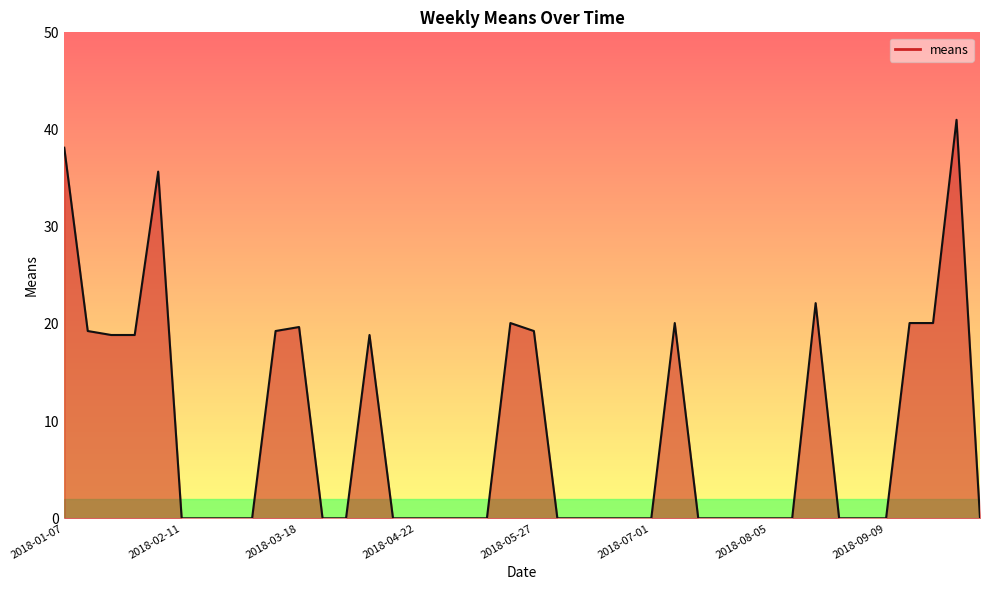

What is the difference between the maximum and minimum values?

41.0